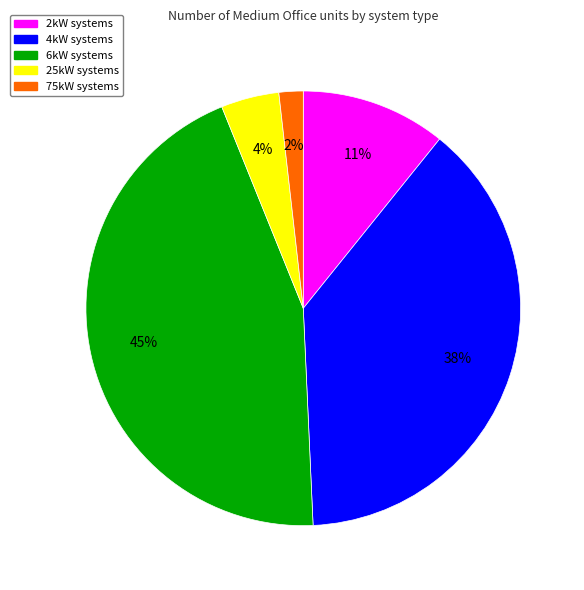

How many slices are in this pie chart?

5